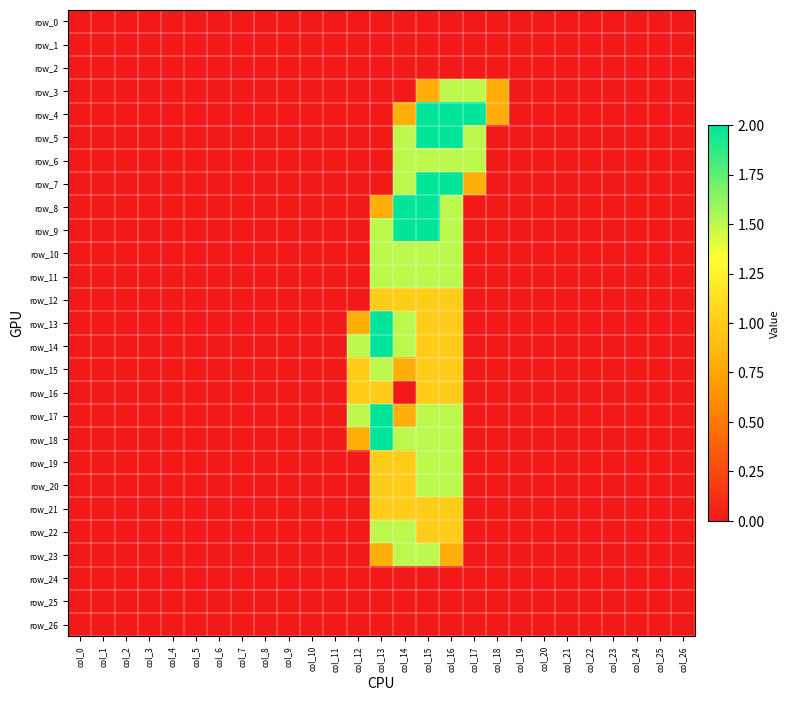

At which category is the sum across all series the highest?

col_15